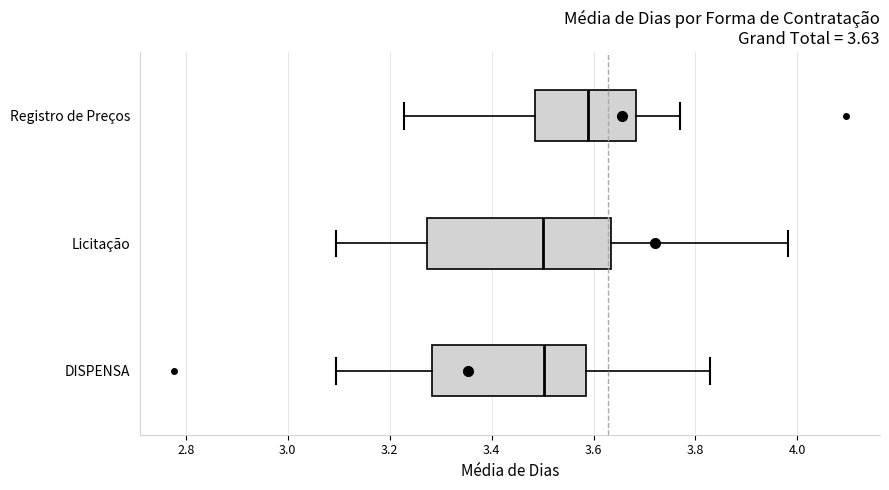

Which box's median line is the furthest to the right?

Registro de Preços